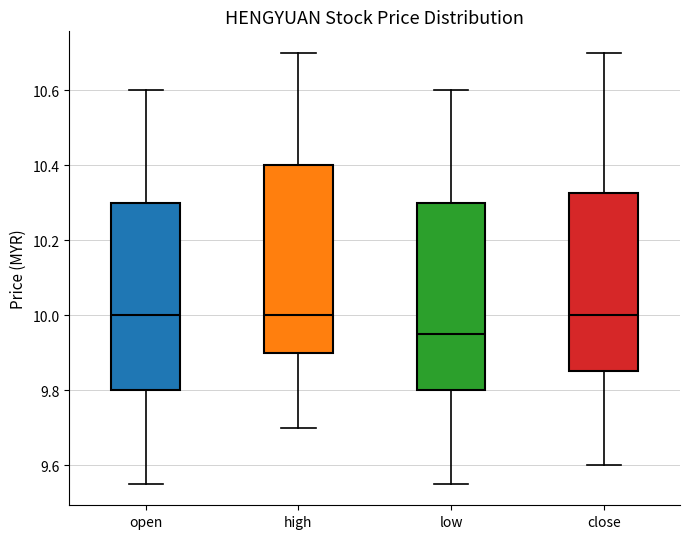

Where is the lower edge of the box for close on the y-axis? The values are not printed on the chart, so give them approximately, as read against the axis.

9.86